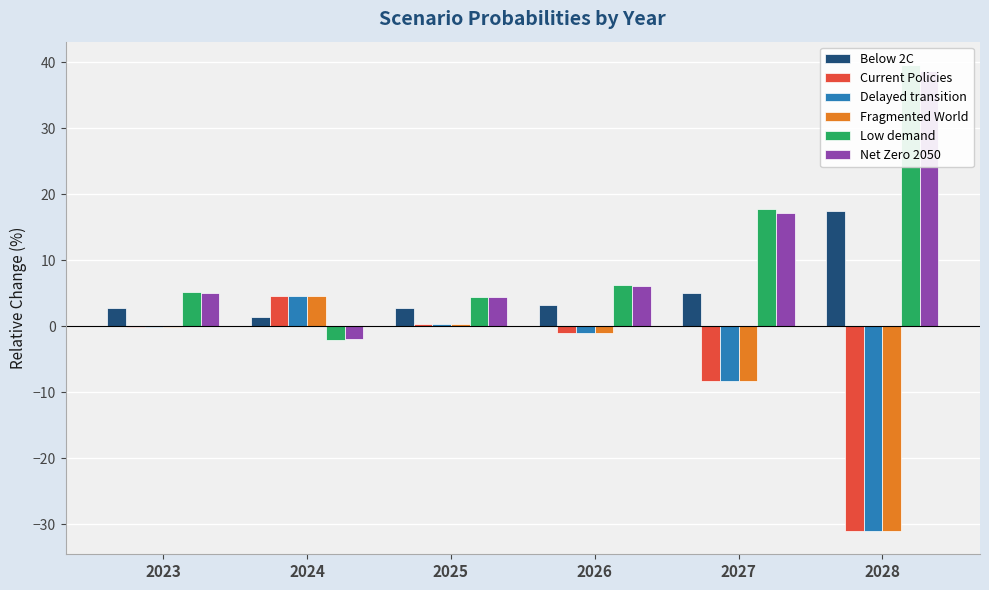

Rank the series by their maximum value, from highest to lowest.

Low demand, Net Zero 2050, Below 2C, Fragmented World, Delayed transition, Current Policies